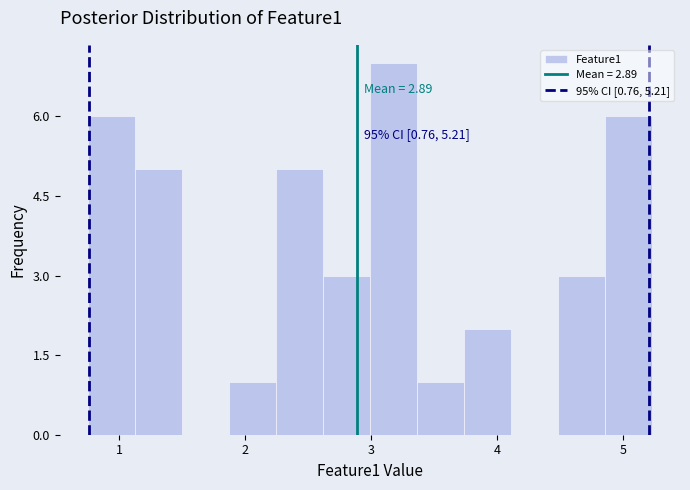

Around what value on the x-axis is the tallest bar? Give the approximate position of its centre, as read against the axis.

3.2